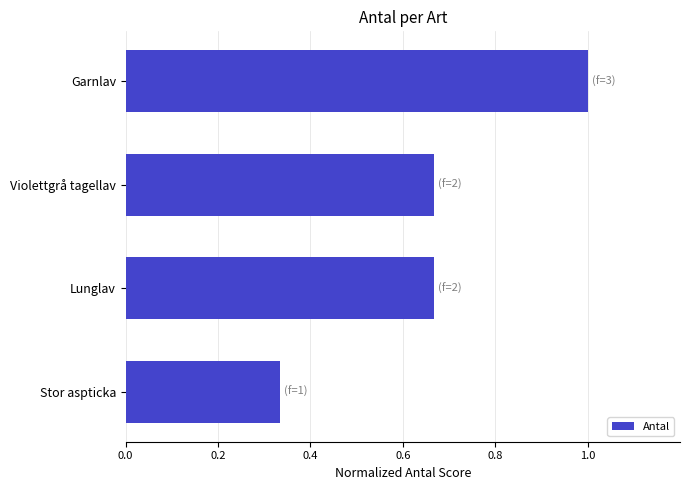

Where is the data nearest to the value 0?

Stor aspticka